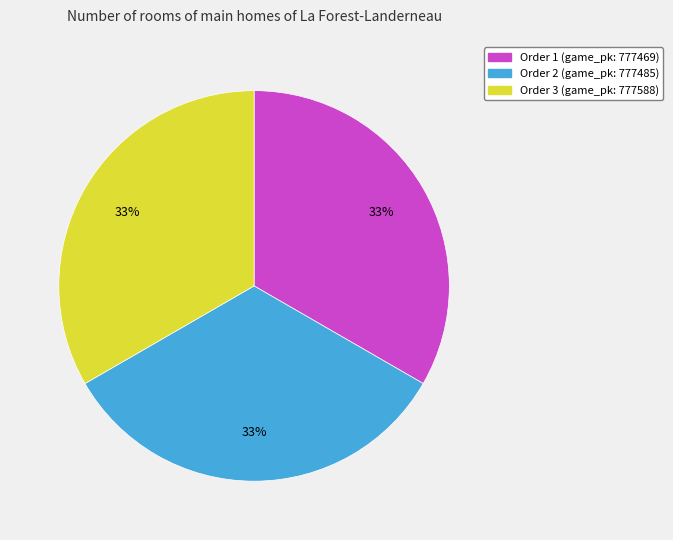

What is the ratio of the value at Order 1 (game_pk: 777469) to the value at Order 3 (game_pk: 777588)?

1.0